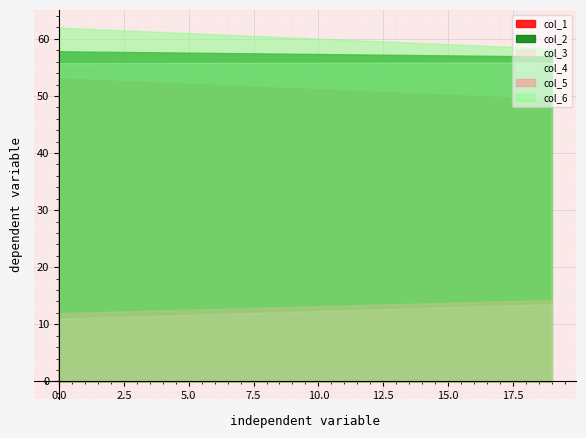

What is the difference between the highest and lowest values at 9?

44.8